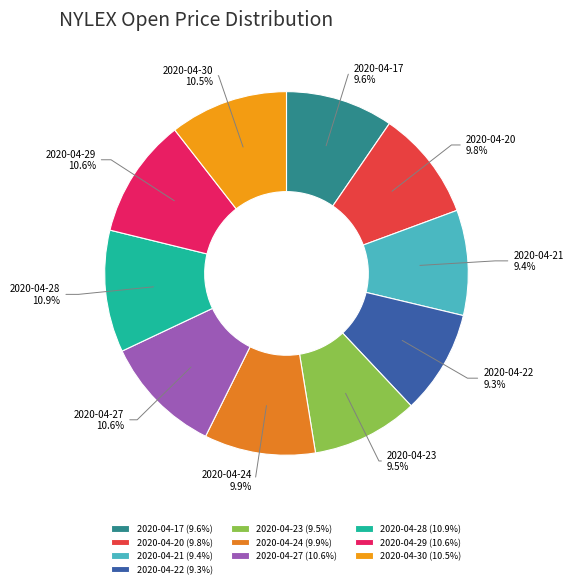

Is there any slice that represents more than half of the pie?

No